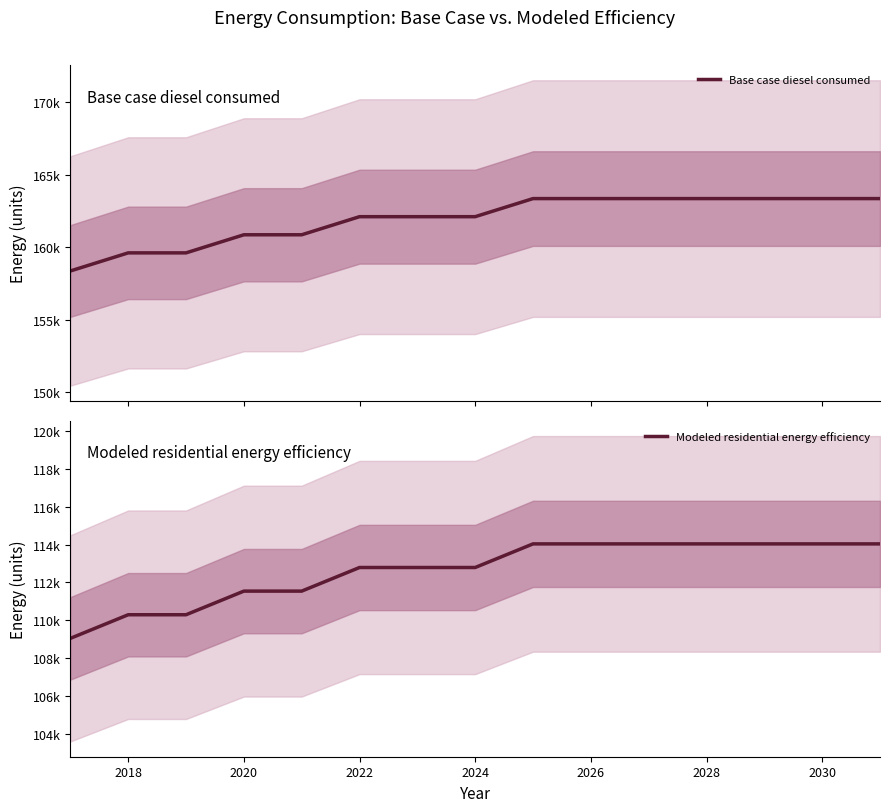

What are all the series names shown in the legend?

Base case diesel consumed, Modeled residential energy efficiency